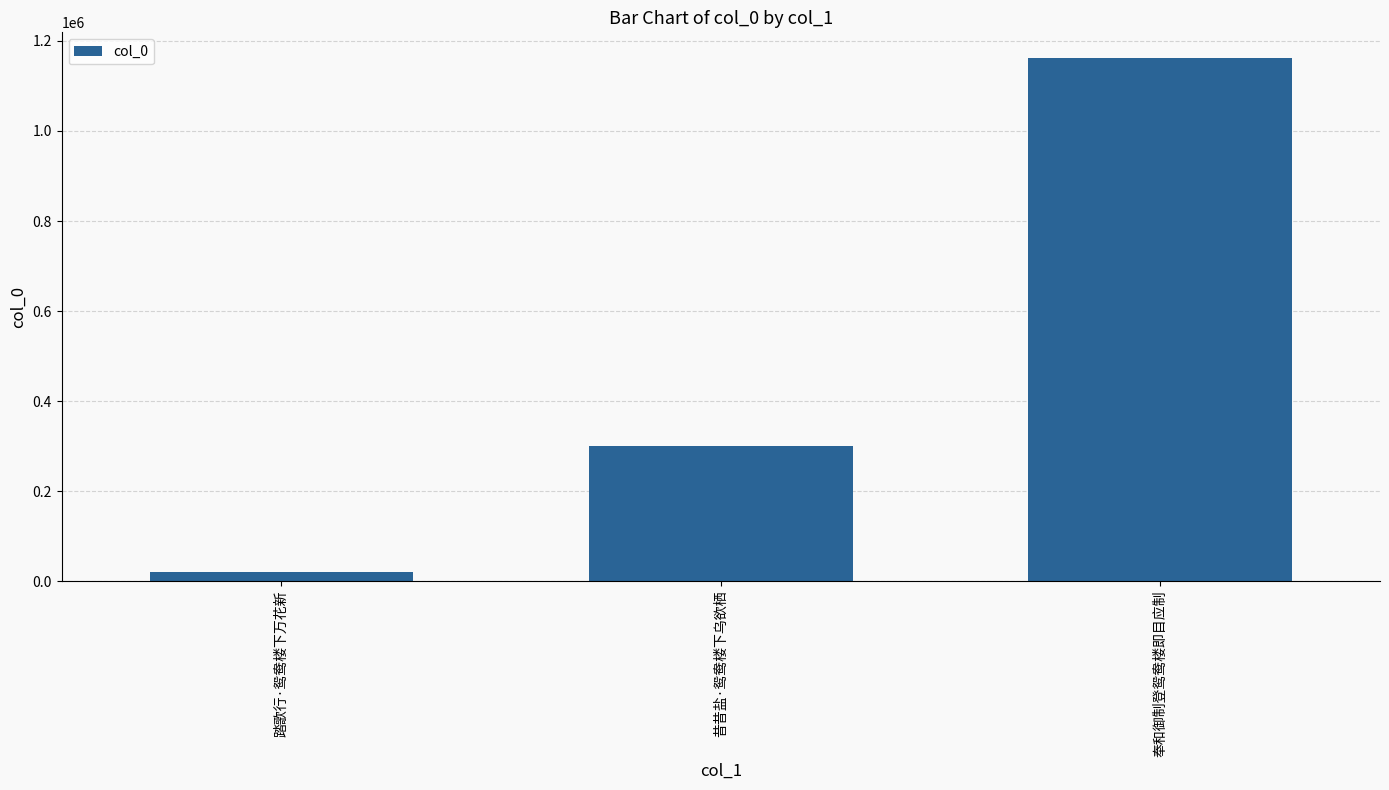

How many bars are there in total?

3